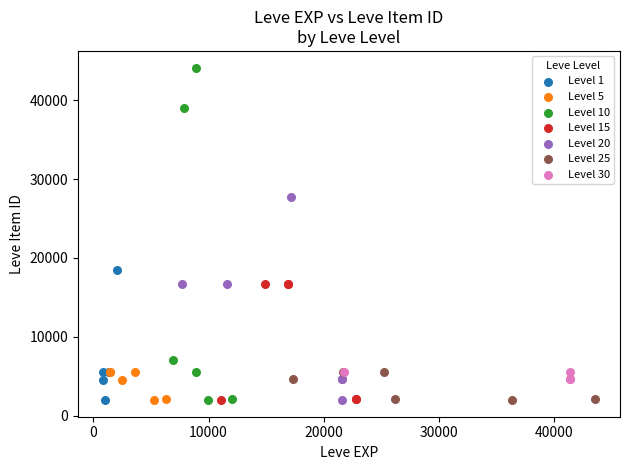

Which series has the widest spread of Y values?

Level 10